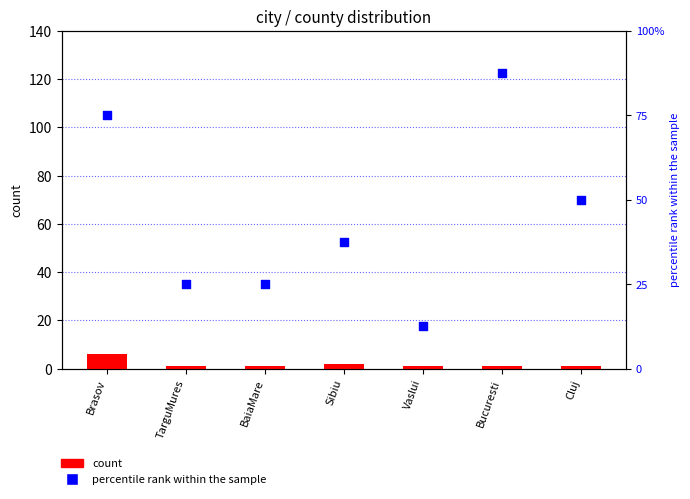

What are all the series names shown in the legend?

count, percentile rank within the sample